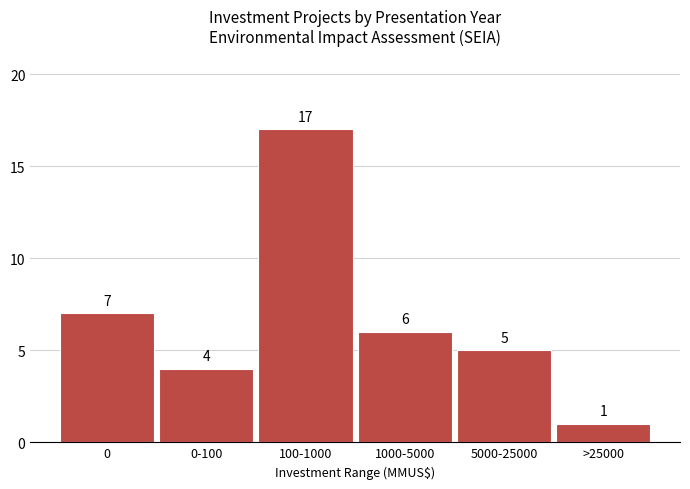

Reading left to right, extract all data points from this chart.

0=7	0-100=4	100-1000=17	1000-5000=6	5000-25000=5	>25000=1